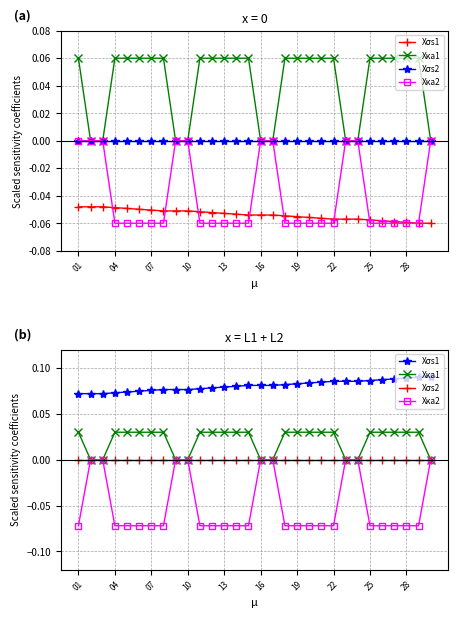

What is the minimum value for Xσs1?

0.1